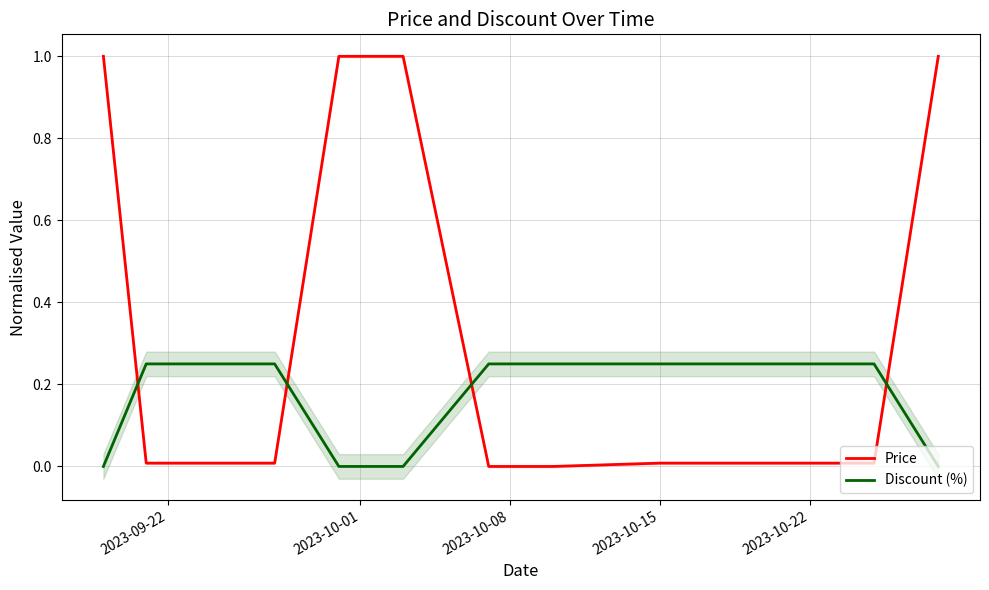

What are all the series names shown in the legend?

Price, Discount (%)